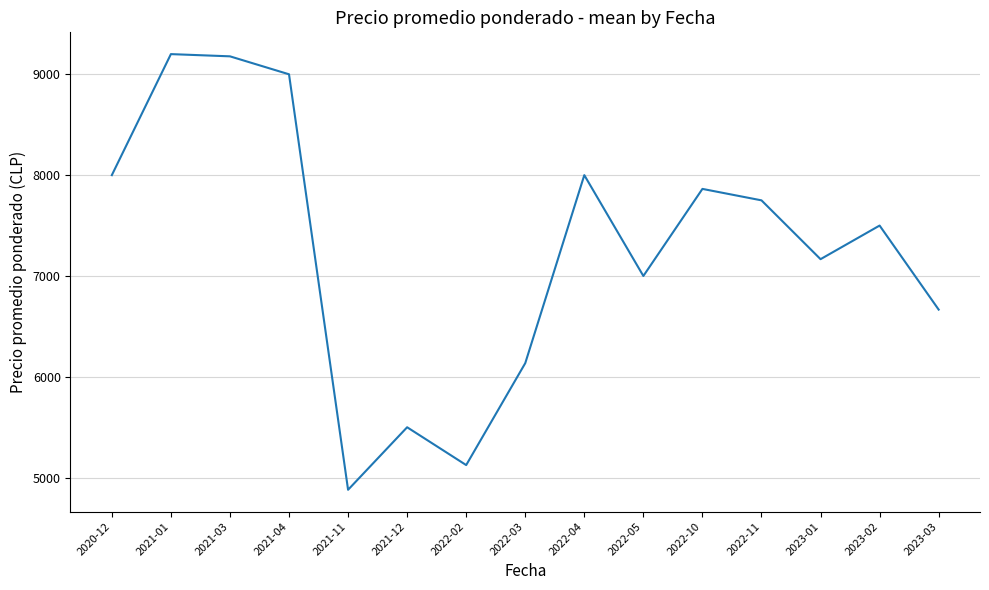

What is the sum of all values?

108965.3